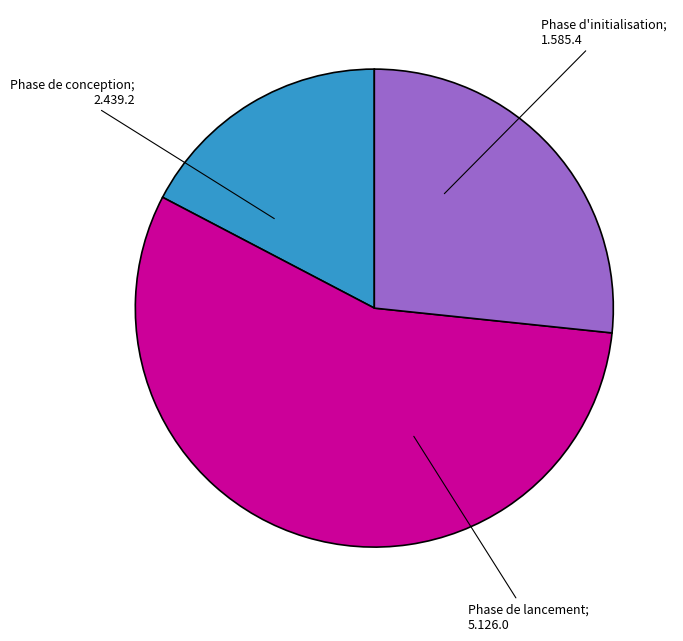

How many slices are in this pie chart?

3